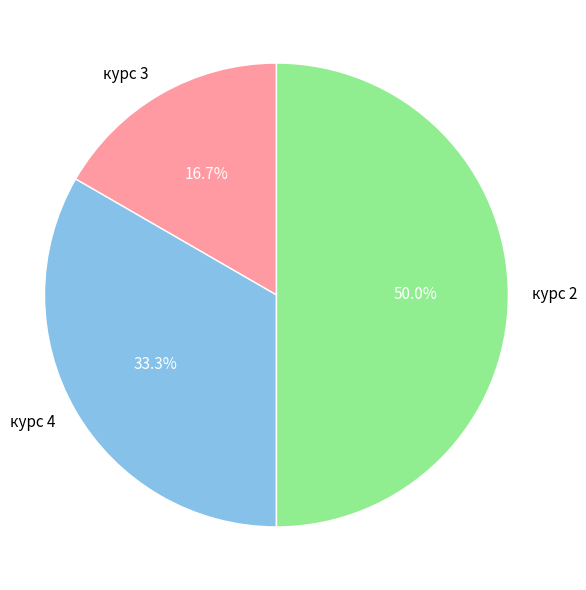

What percentage is the курс 3 slice, to the nearest percent?

17%